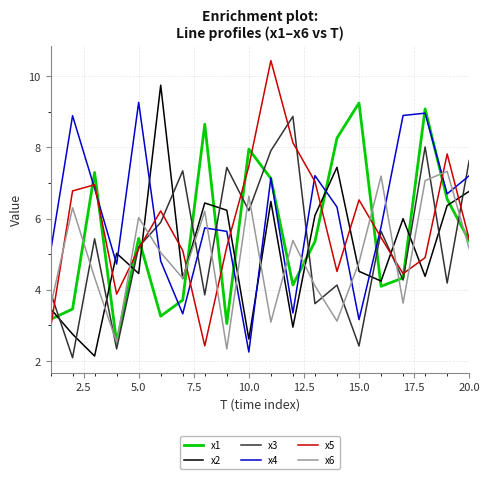

What is the difference between the maximum and minimum values in the x5 series?

8.0